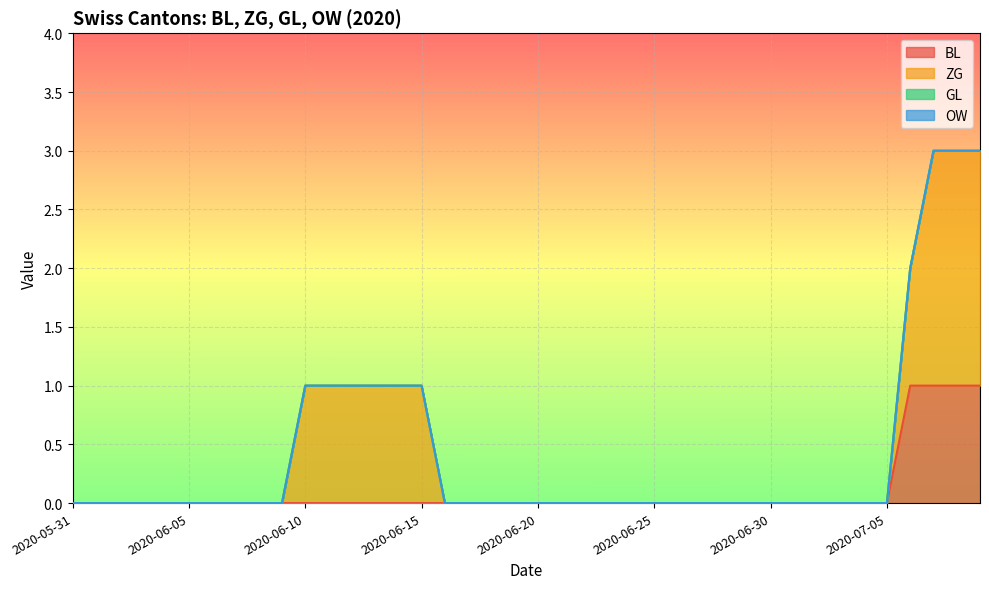

Does the chart display data point markers on the line(s)?

No